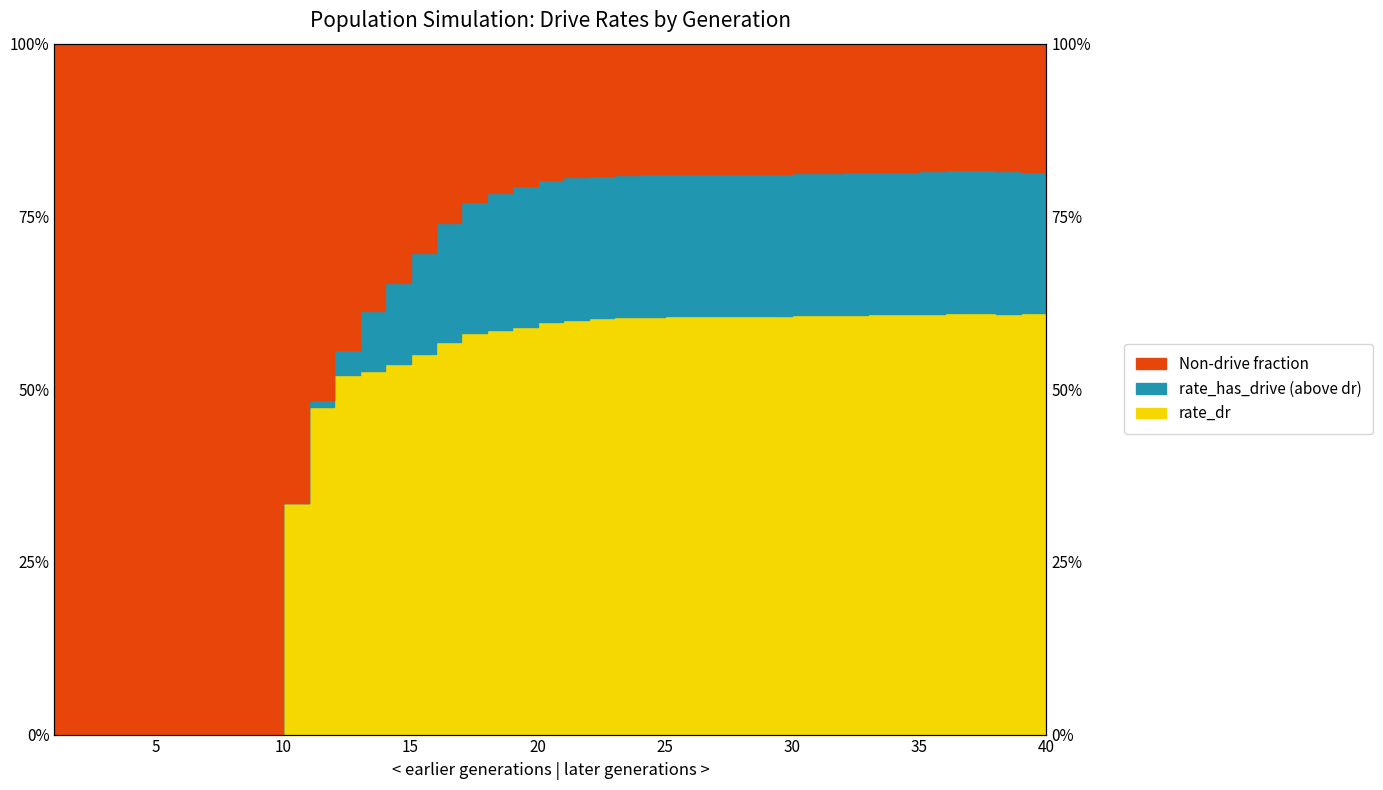

Read the rate_dr value at 20.

79.4